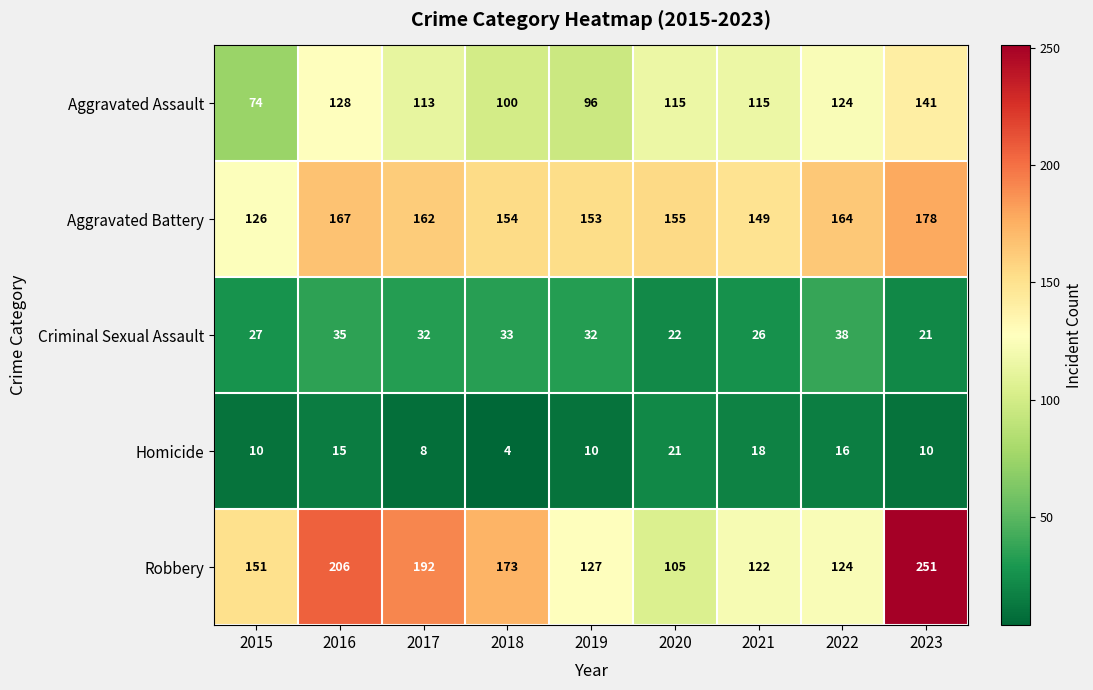

What is the total value across all series at 2016?

551